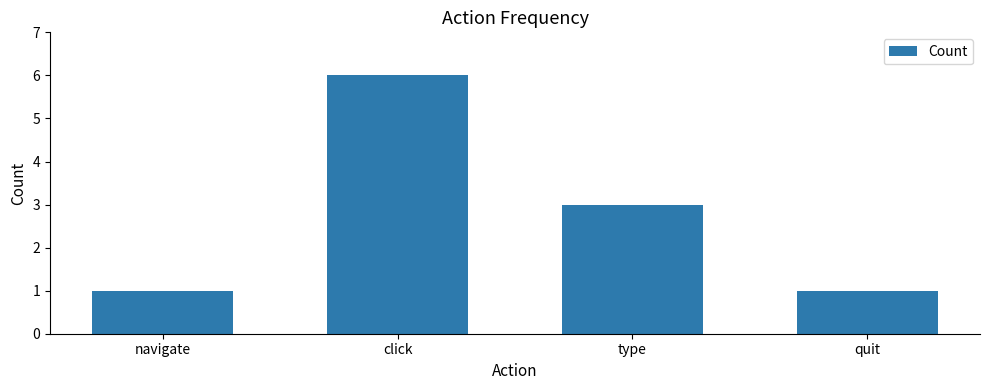

What is the approximate value at click?

6